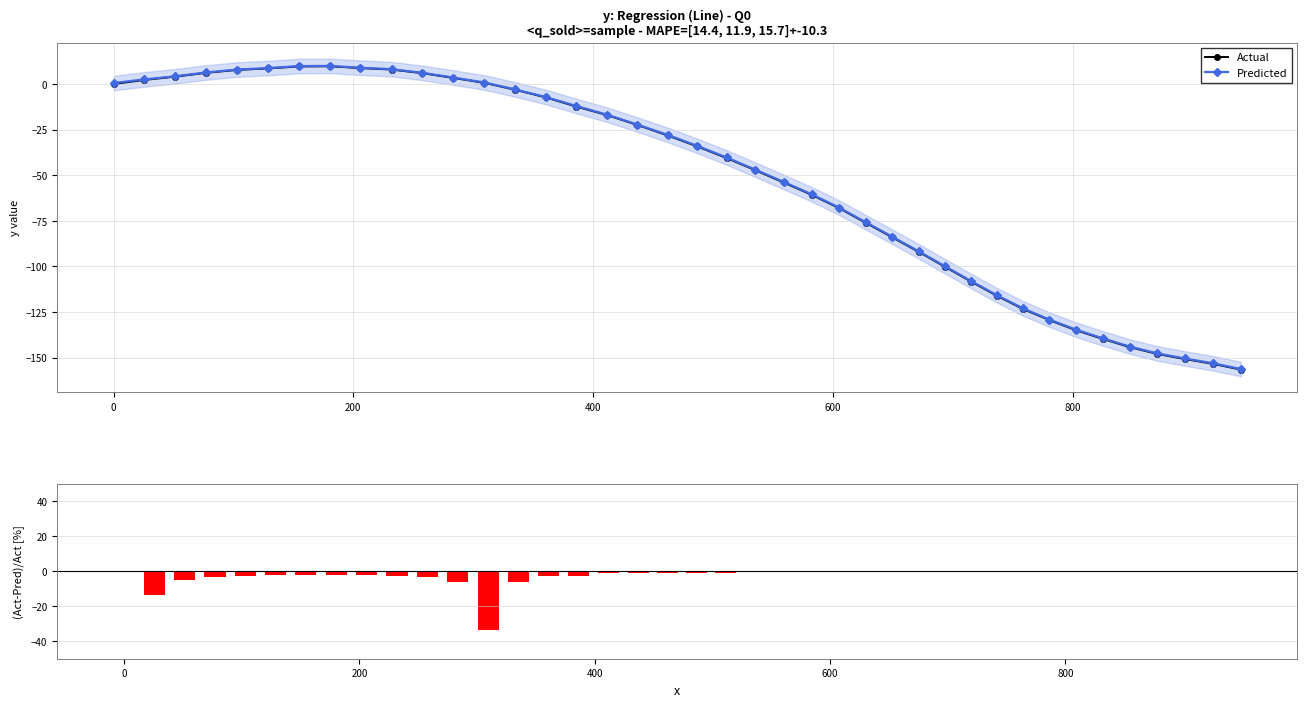

What is the value of the Actual point at the 6th from the left?

8.5